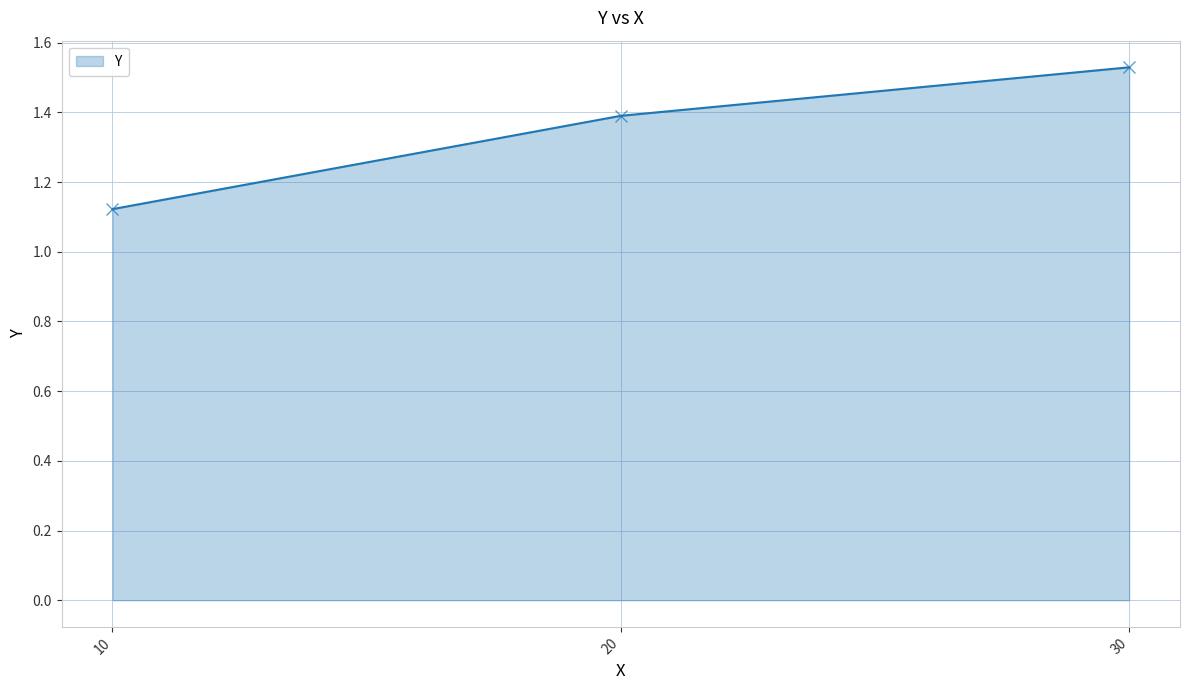

What is the average value?

1.3